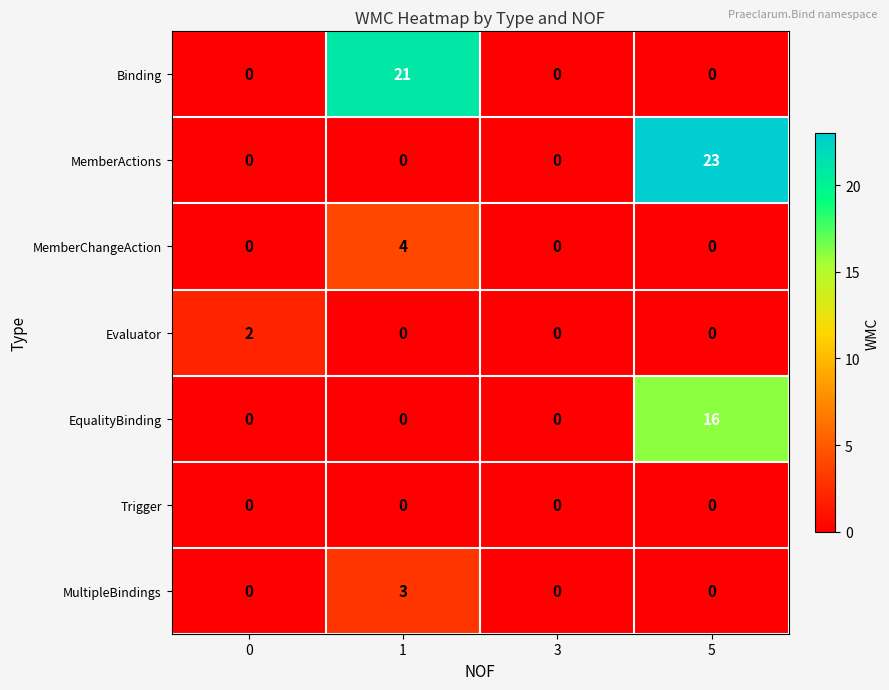

At how many categories does at least one series exceed 11?

2